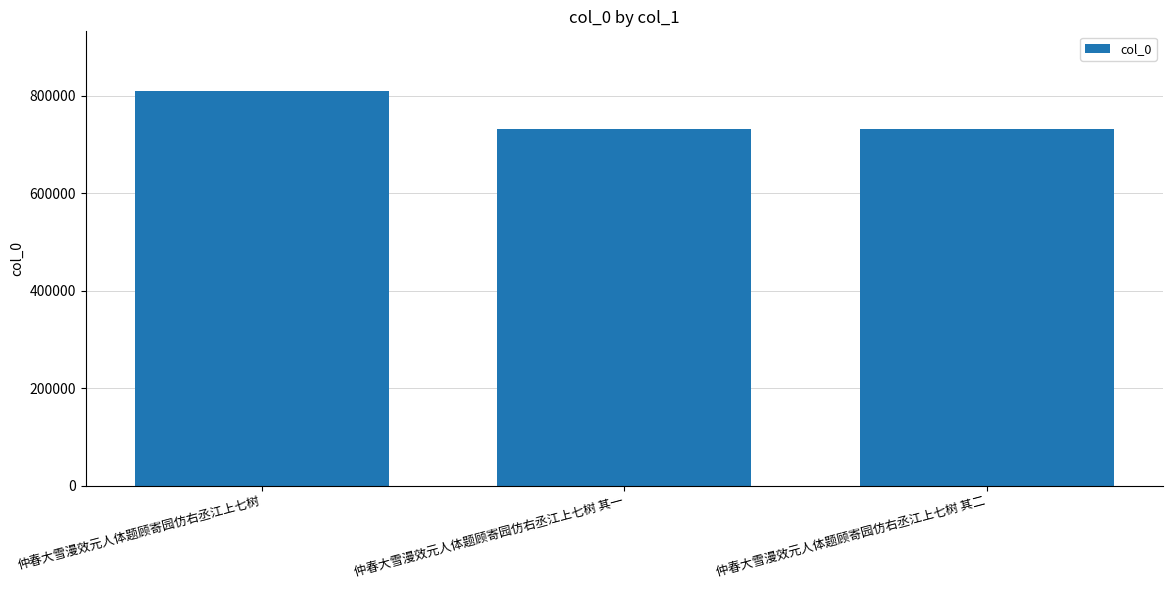

What is the difference between the values at 仲春大雪漫效元人体题顾寄园仿右丞江上七树 and 仲春大雪漫效元人体题顾寄园仿右丞江上七树 其一?

78643